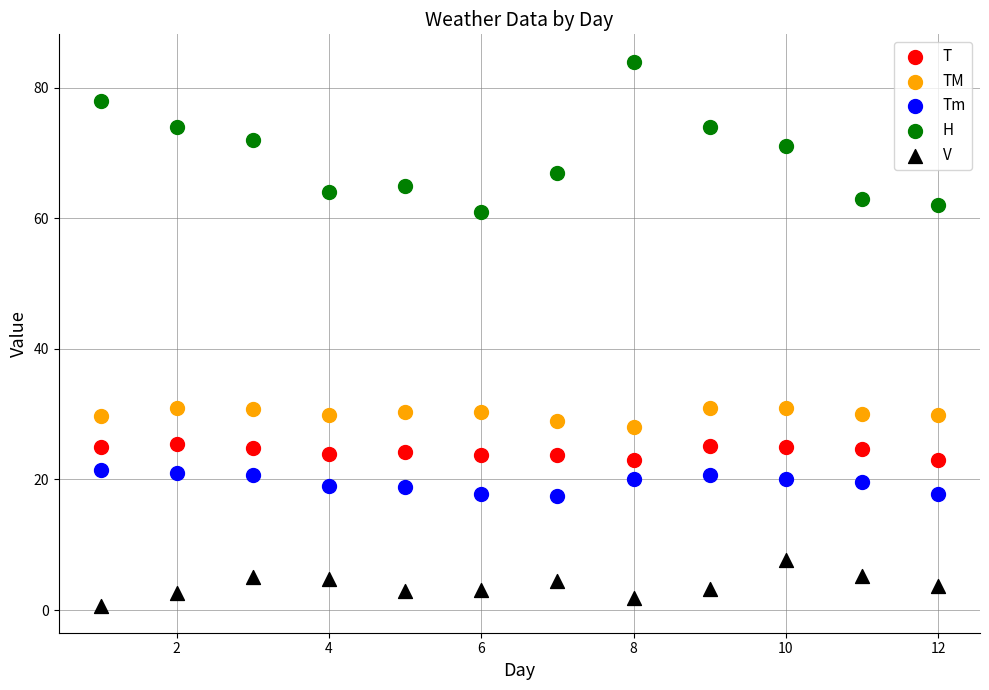

Which series has the largest Y range (max minus min)?

H